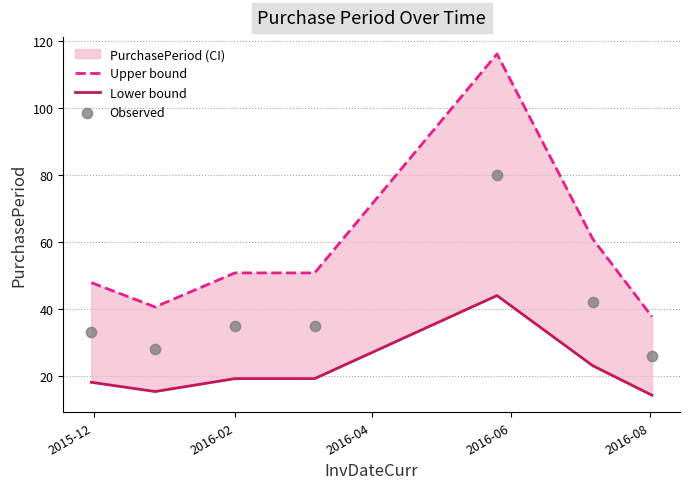

Which series contains the highest Y value?

Upper bound